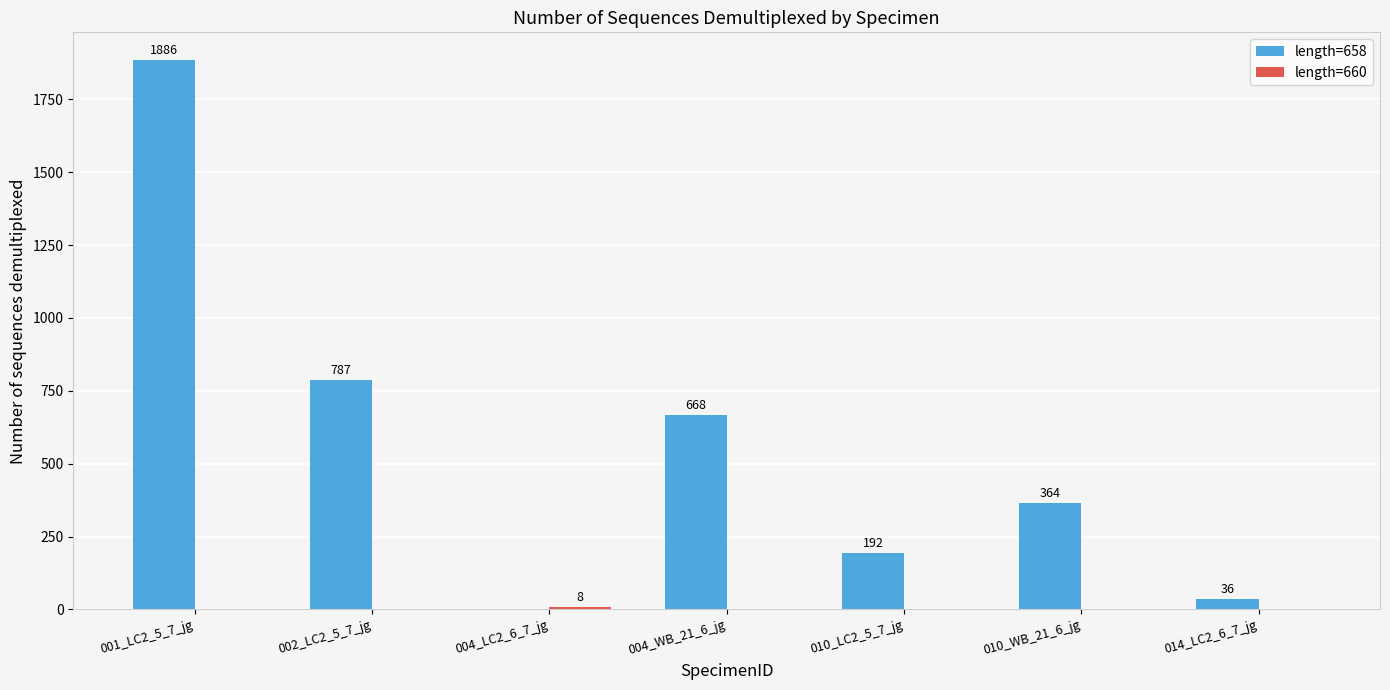

How many categories are shown in the chart?

7